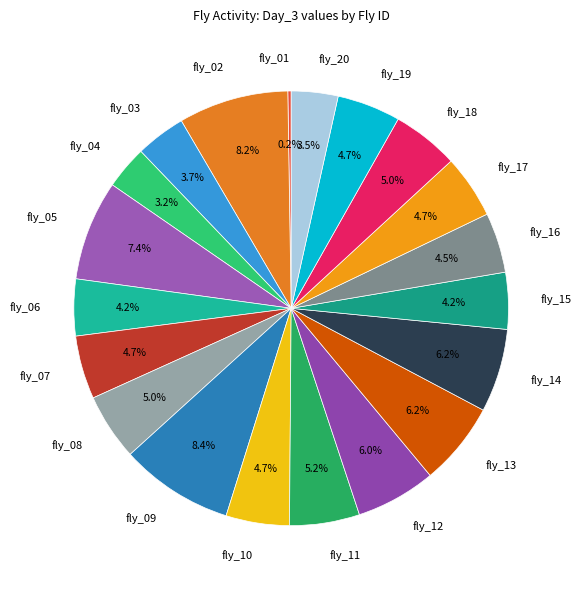

What percentage do fly_15 and fly_02 together represent?

12.4%